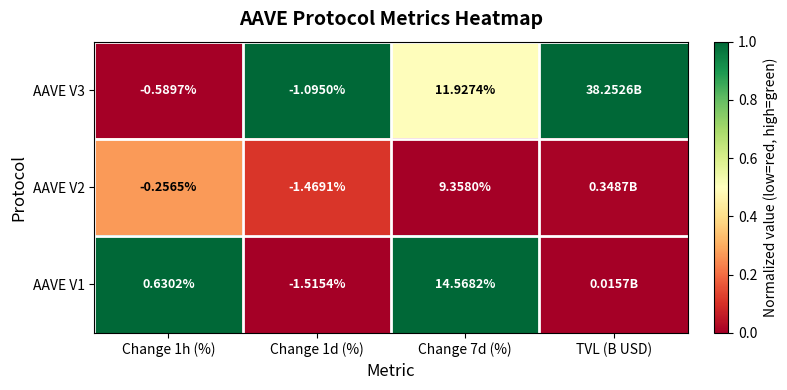

Is the value of AAVE V3 at Change 1d (%) greater than the value of AAVE V2 at Change 1h (%)?

No